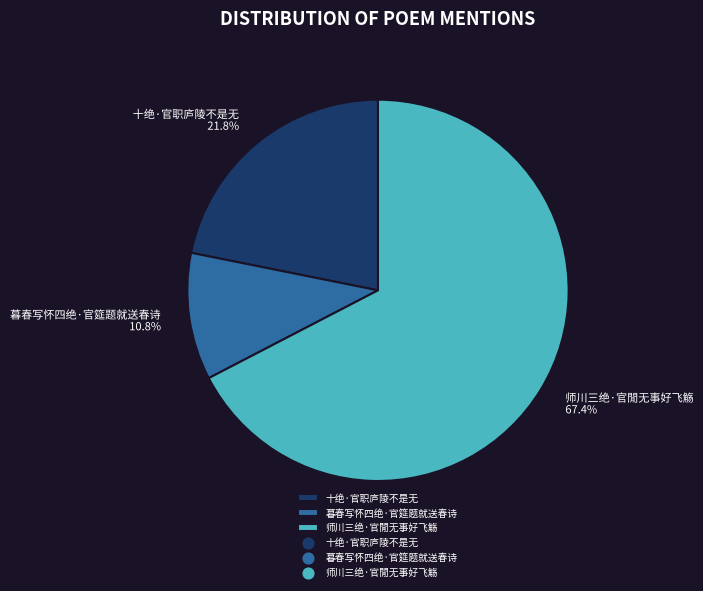

What is the largest slice in the pie chart?

师川三绝·官閒无事好飞觞